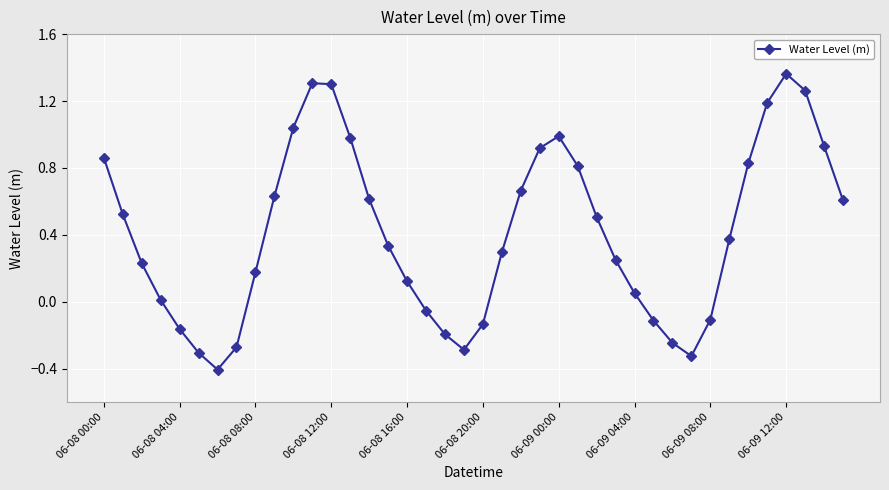

How many negative values are there?

12